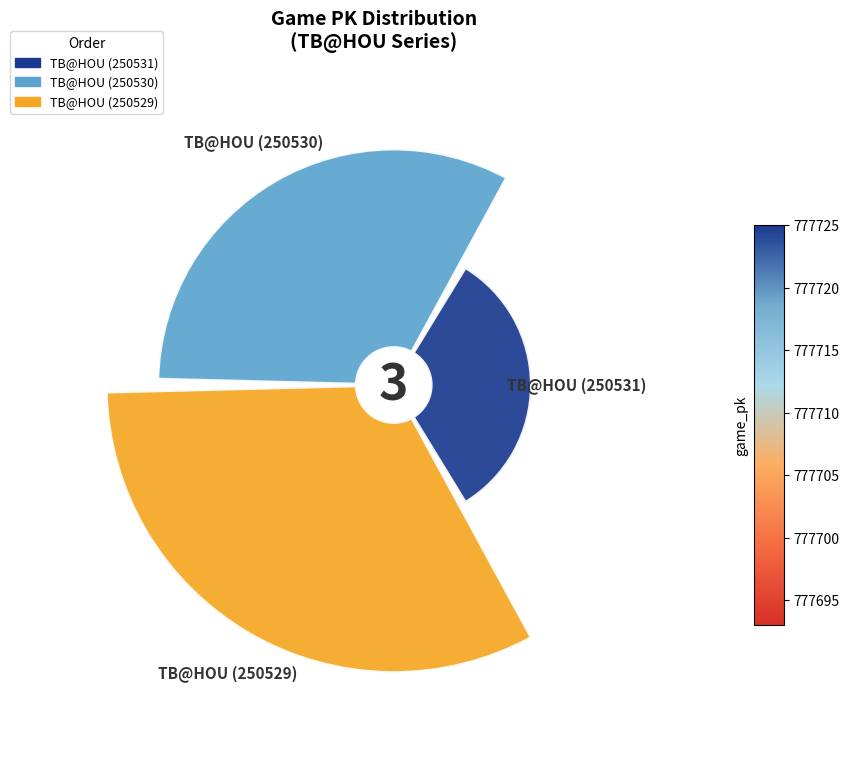

Do 1 and 3 together represent more than half of the pie?

Yes